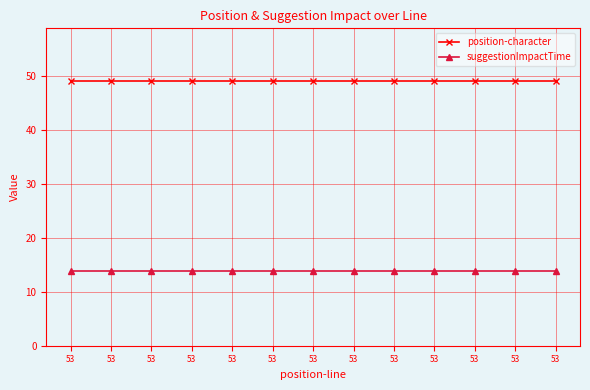

What is the minimum value shown in the chart?

13.9